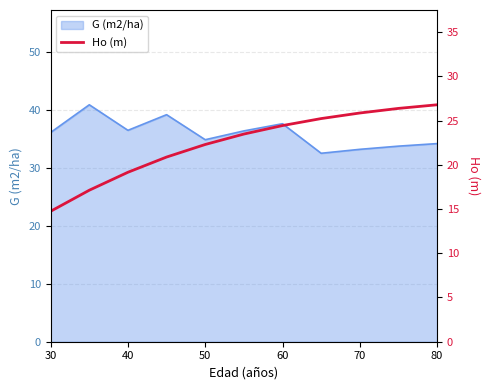

How many lines are shown in the chart?

1